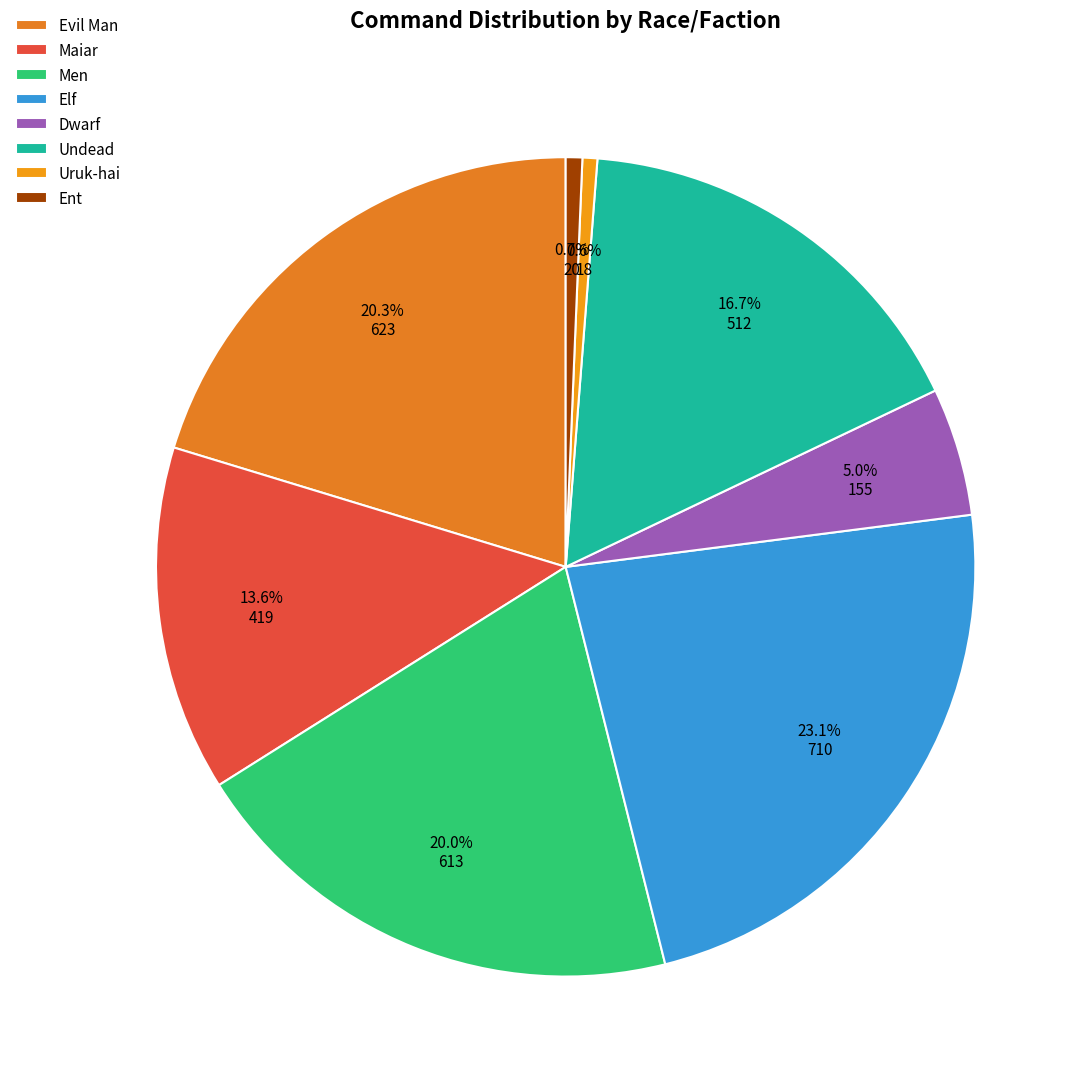

Does Dwarf represent more than half of the total?

No